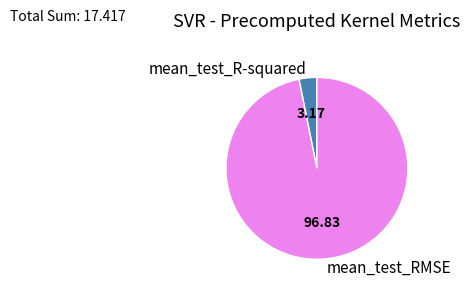

Which category has the smallest portion of the pie?

mean_test_R-squared